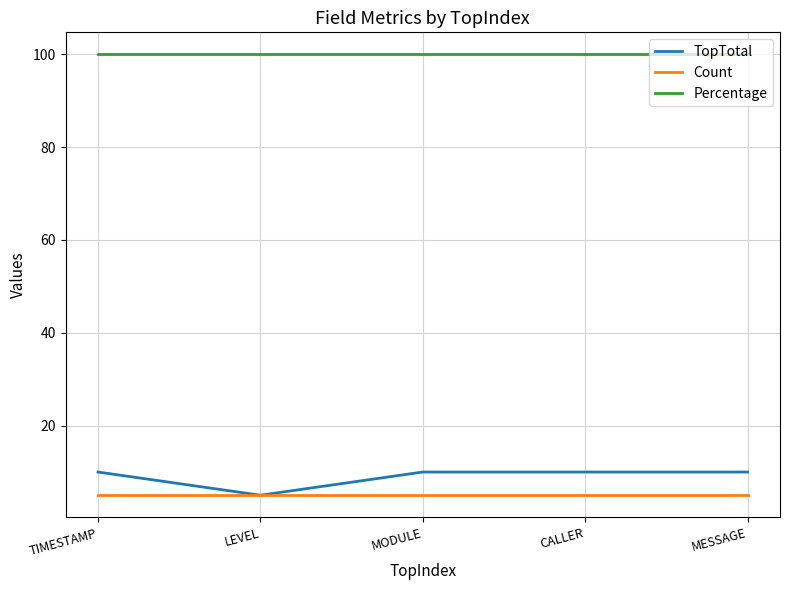

What is the sum of all TopTotal values?

45